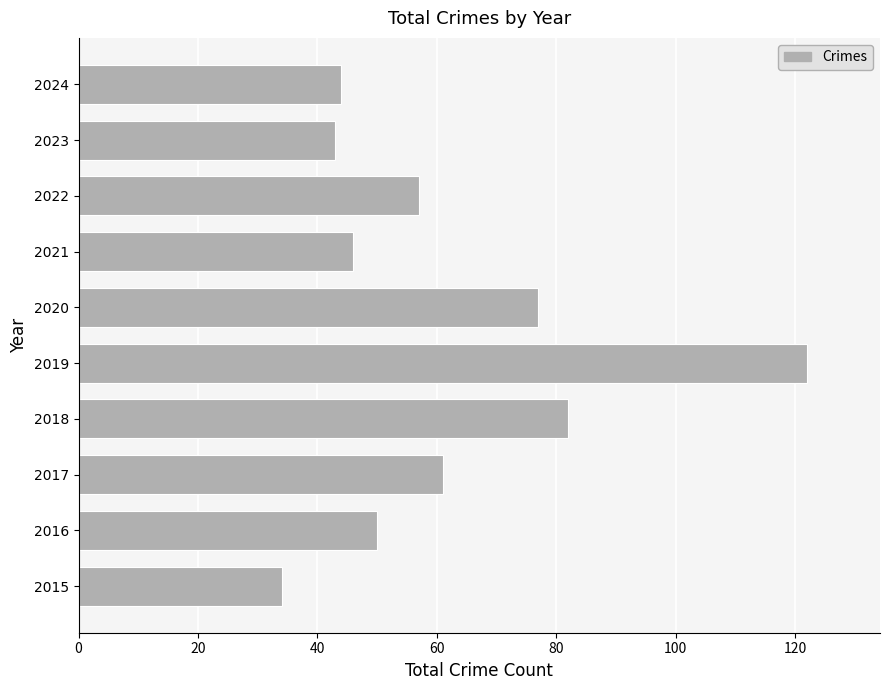

Are the bars grouped side by side (vs. stacked)?

No